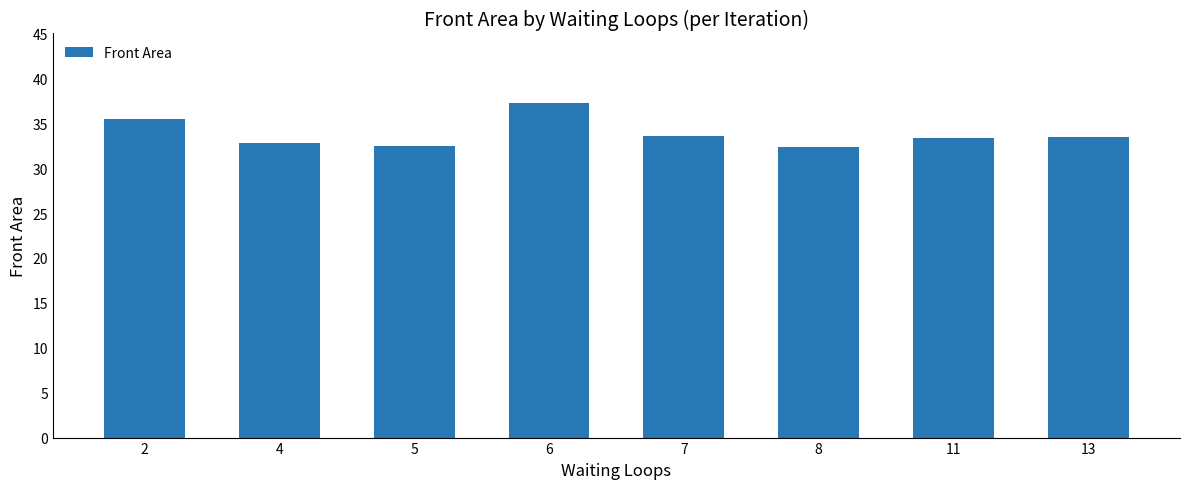

How many categories are shown in the chart?

8